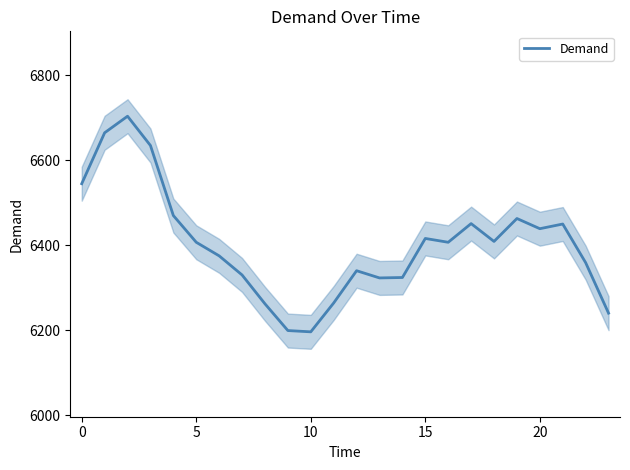

What is the value of the 8th point from the left?

6330